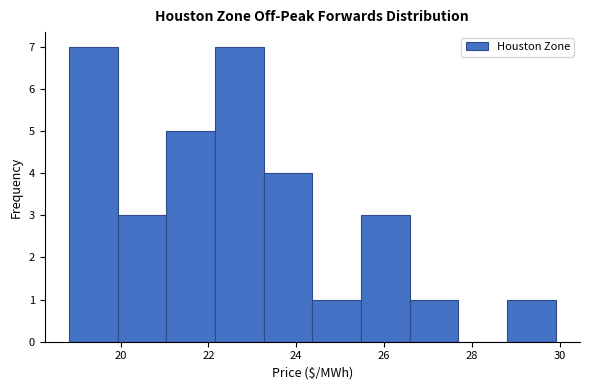

What is the height of the bar covering 23.2 to 24.4 on the x-axis? Neither the bar edges nor the heights are printed on the chart, so give them approximately, as read against the axes.

4